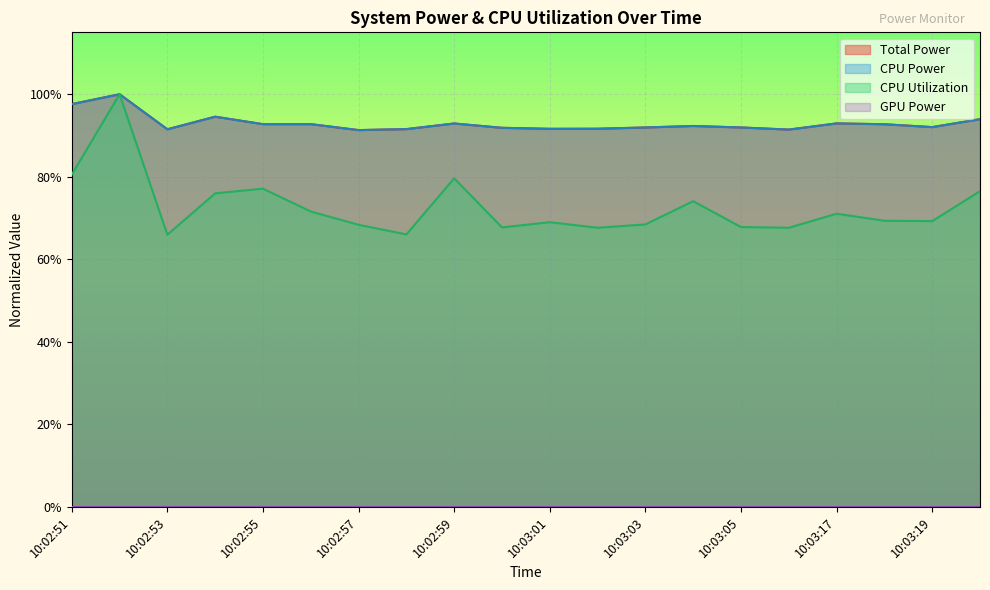

Does the chart display data point markers on the line(s)?

No